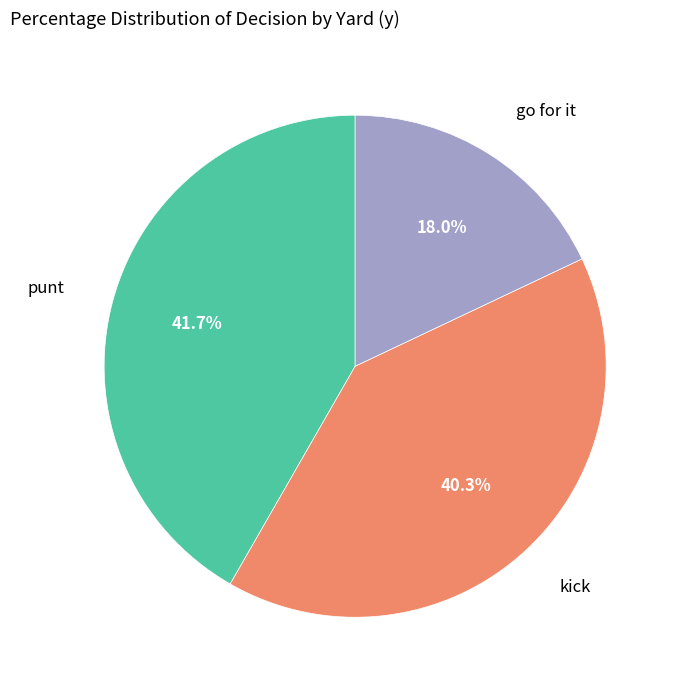

Does any single category account for the majority?

No